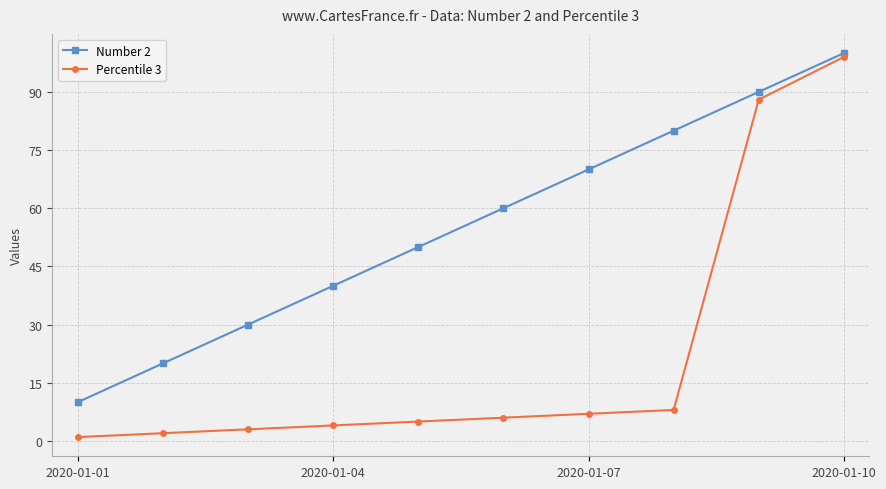

Rank the series by their average value, from lowest to highest.

Percentile 3, Number 2